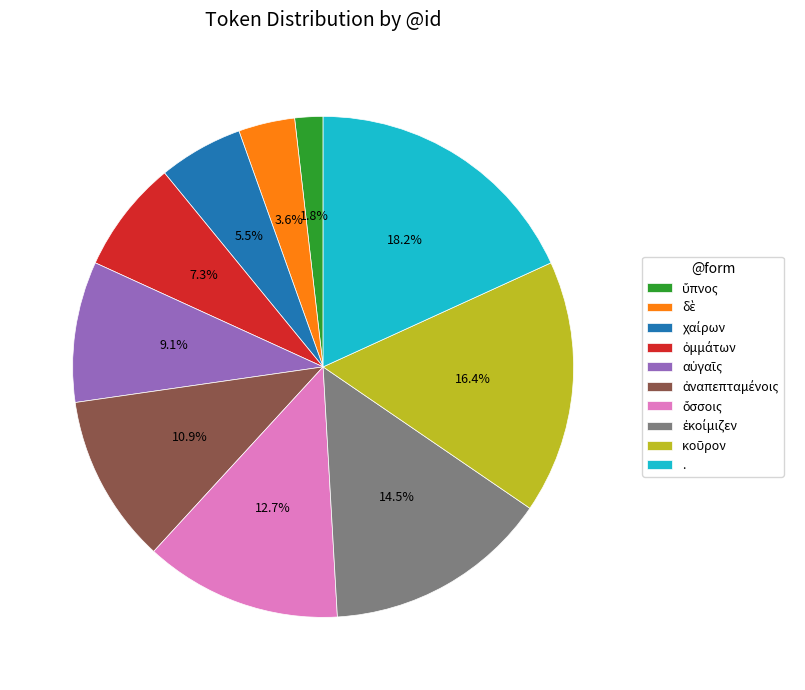

Which slice is the largest?

.